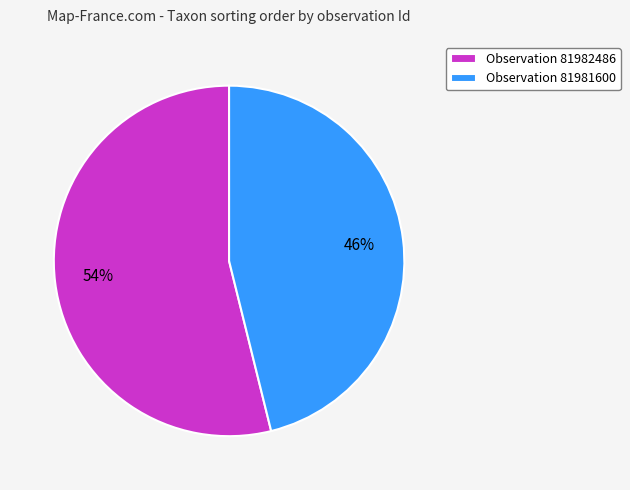

To the nearest percent, what is the difference between the largest and smallest slice percentages?

8%